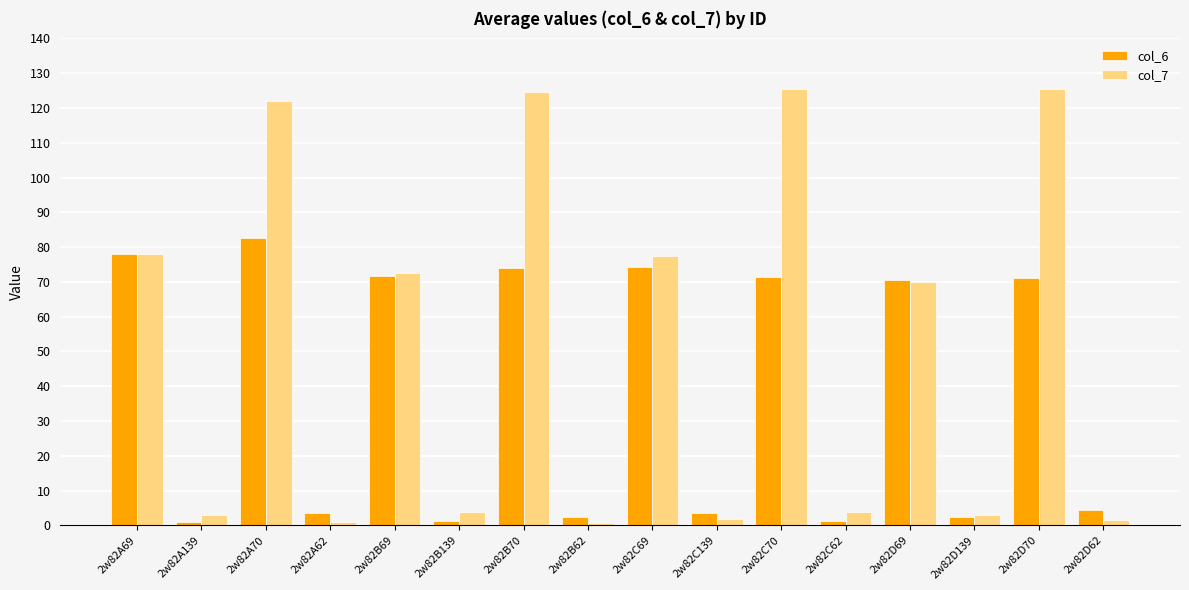

What is the value of the col_6 bar at the 16th from the left?

4.3